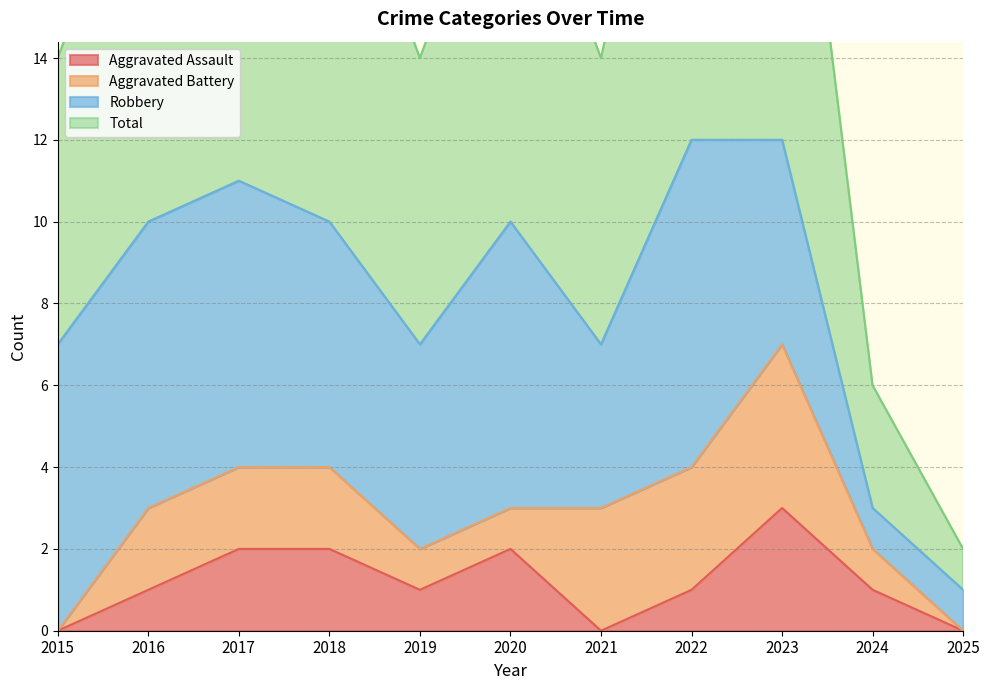

The value of Aggravated Assault at 2020 is 4. True or false?

False